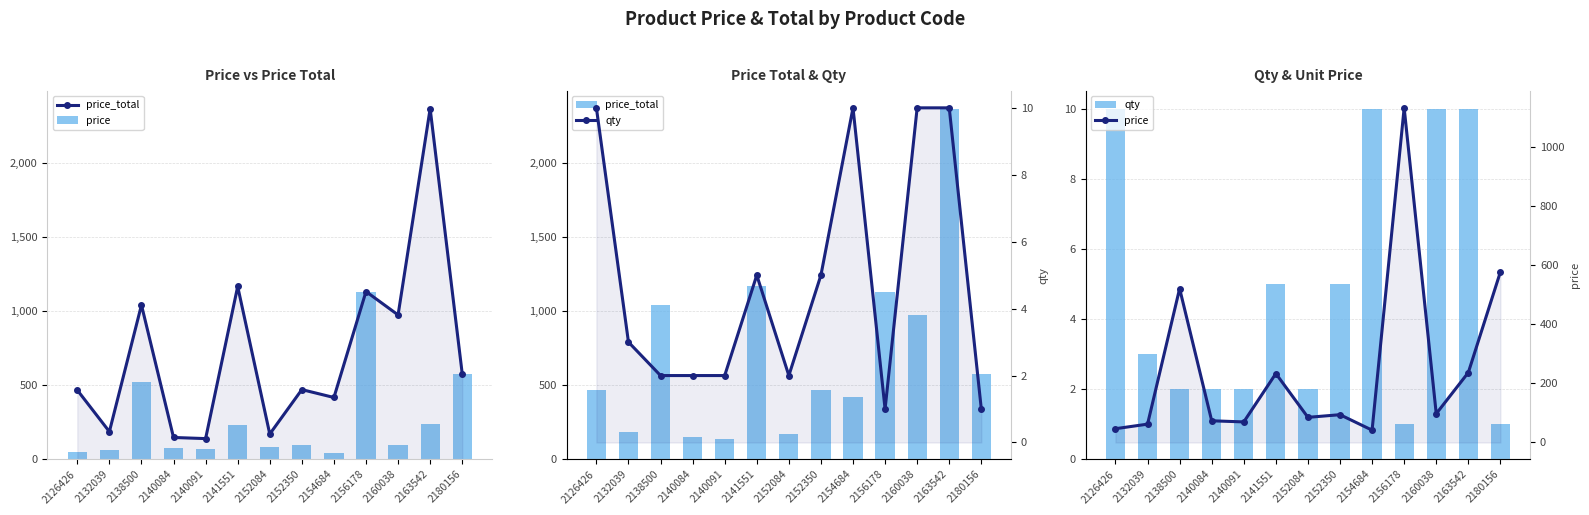

How many data points in price are above 93?

7